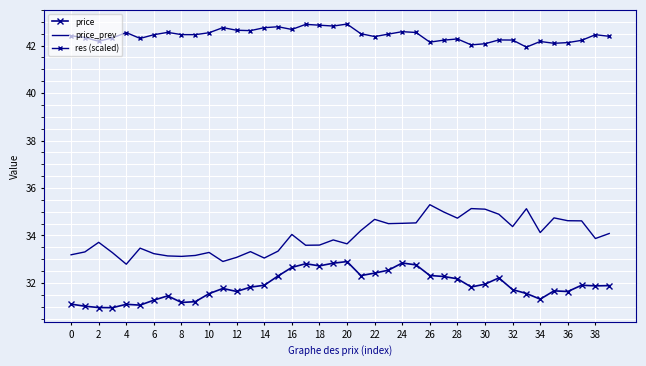

How many values in the res (scaled) series are below 42?

1